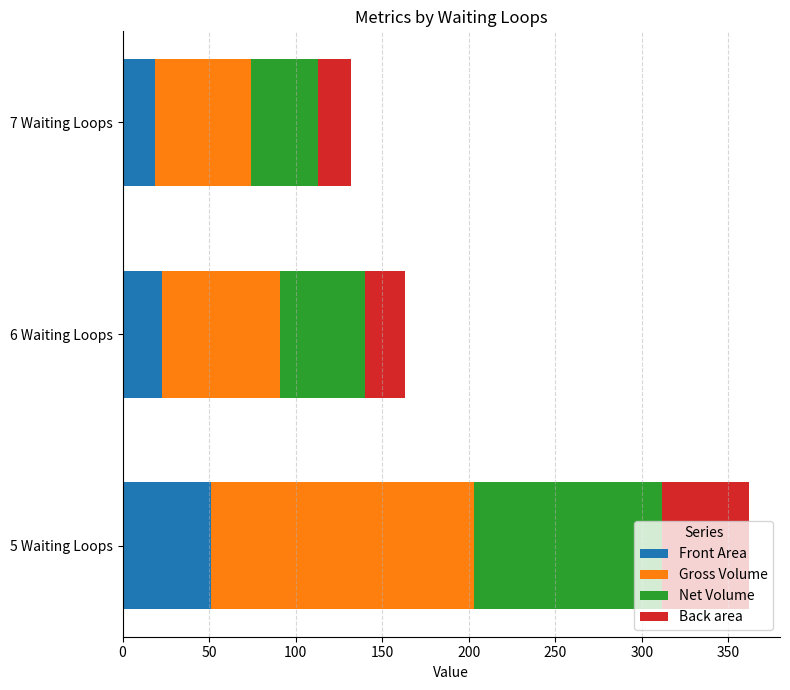

At which category is the sum across all series the highest?

5 Waiting Loops